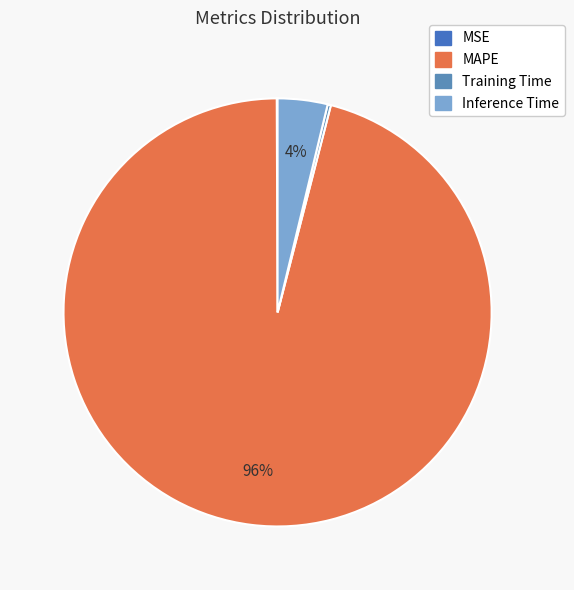

Does MAPE represent more than half of the total?

Yes